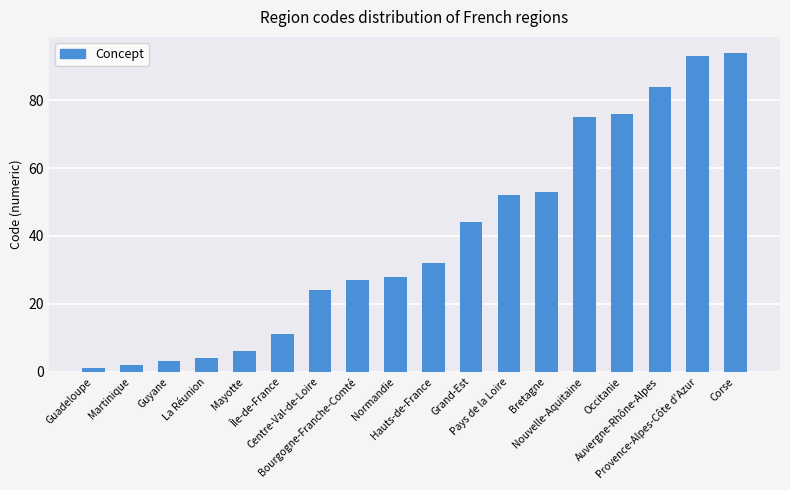

Reading left to right, extract all data points from this chart.

1	2	3	4	6	11	24	27	28	32	44	52	53	75	76	84	93	94